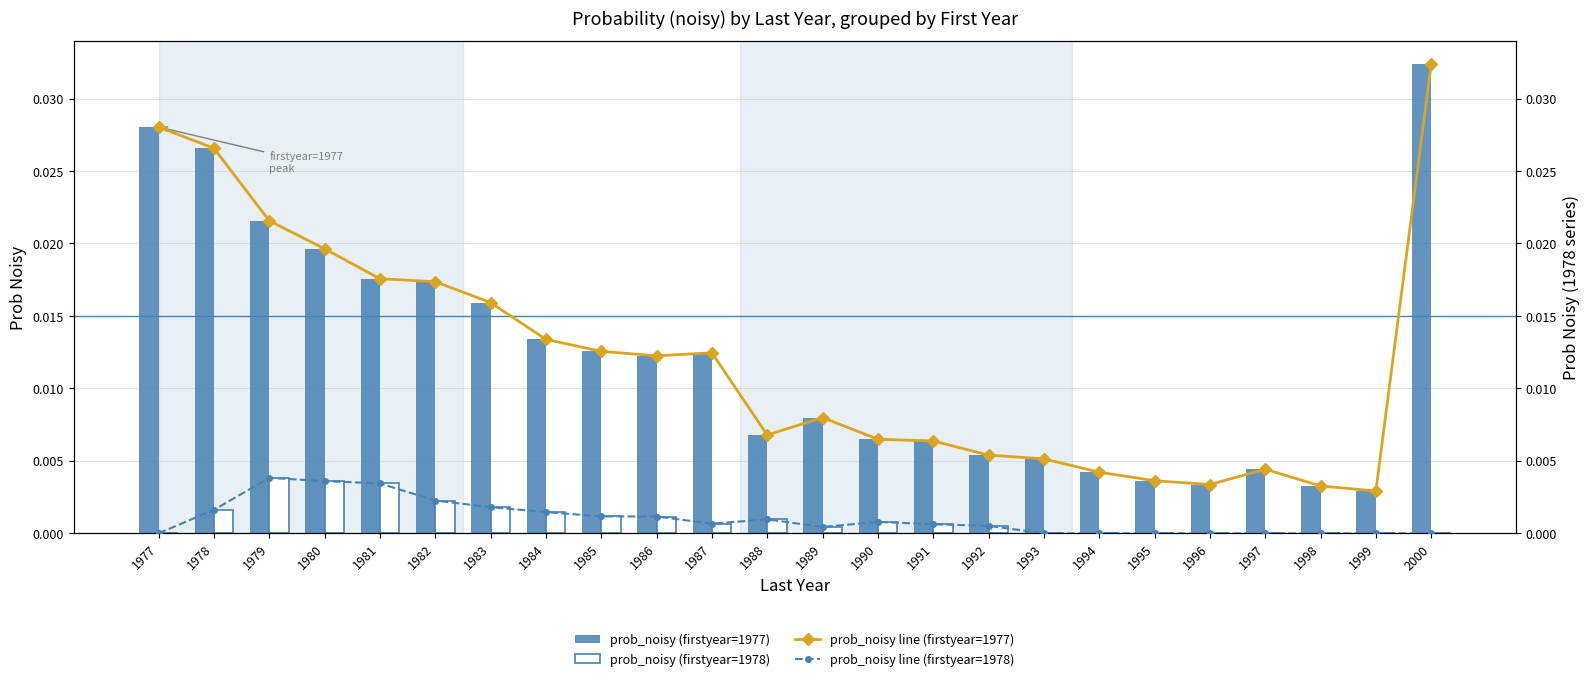

Is it true that prob_noisy line (firstyear=1977) equals 0.0 at 1993?

True